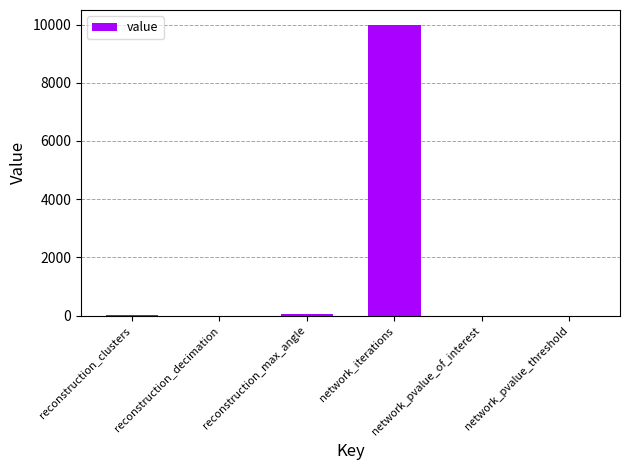

What is the sum of all values?

10063.4